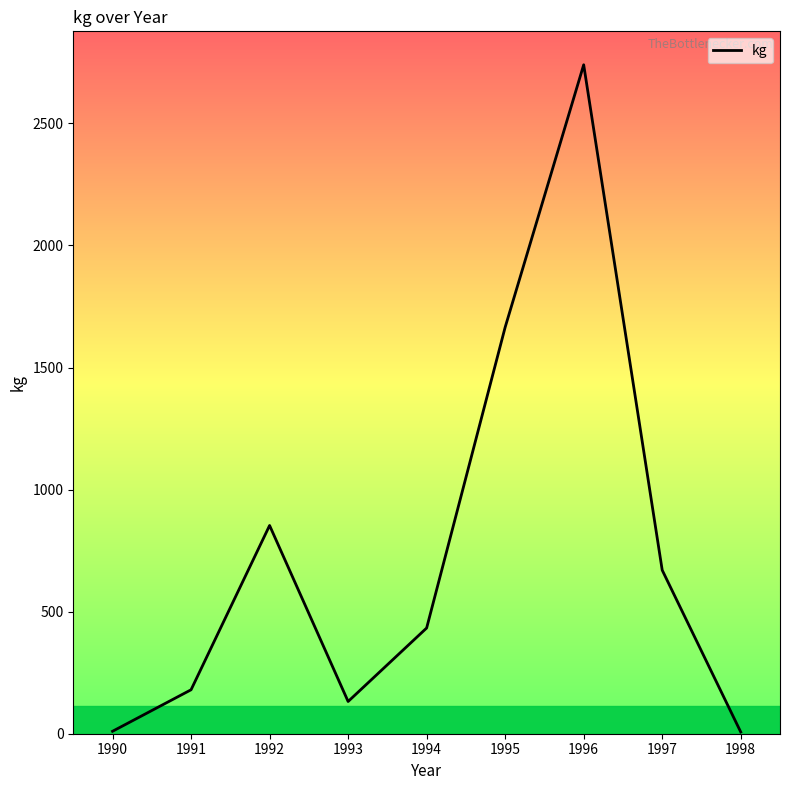

What is the maximum value shown in the chart?

2740